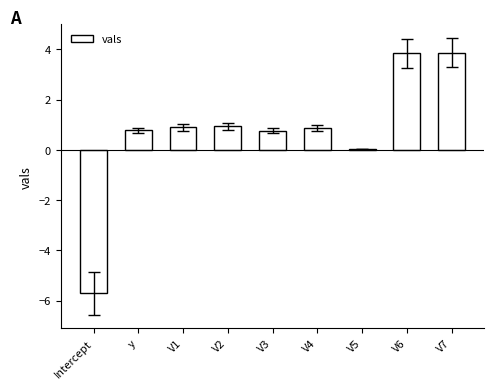

Between Intercept and V3, which is larger?

V3